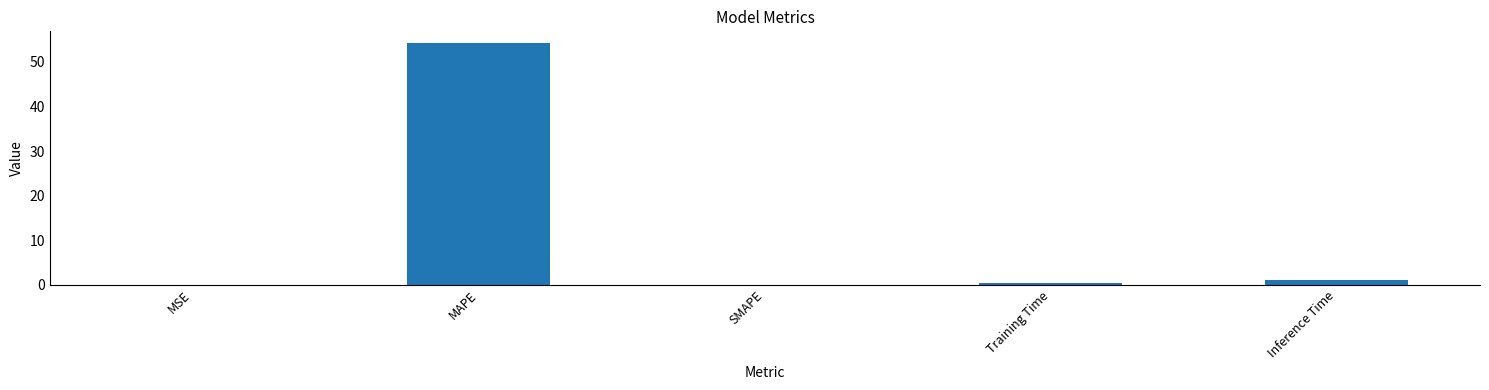

Between MSE and MAPE, which is larger?

MAPE